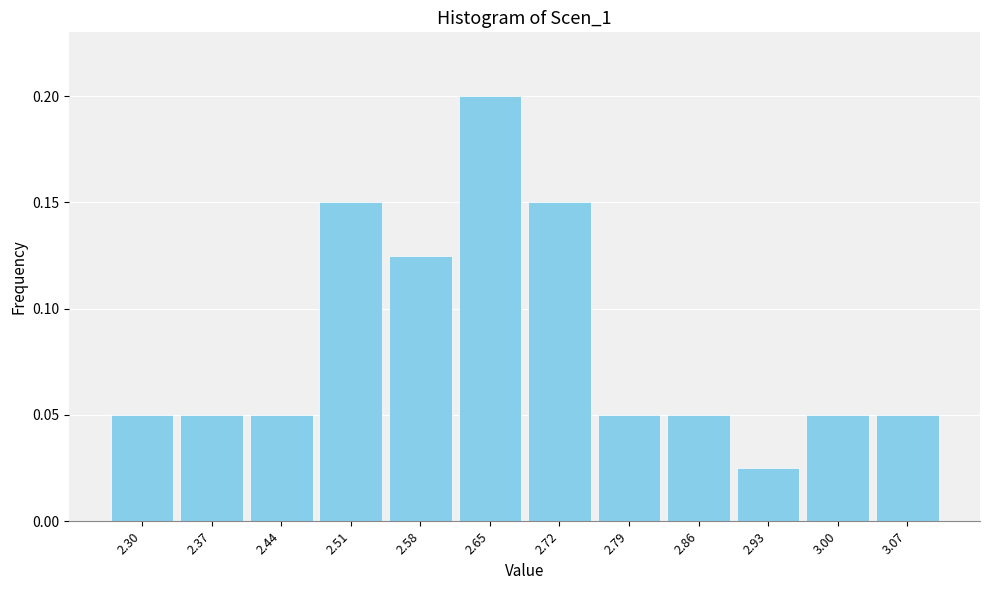

Over which range of the x-axis is the bar tallest?

2.61 to 2.68